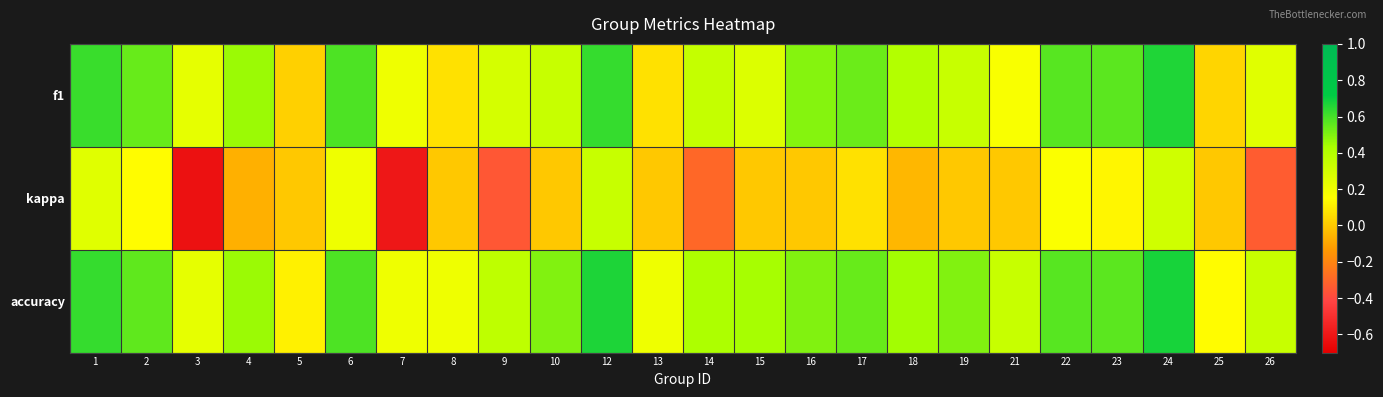

Rank the series by their maximum value, from lowest to highest.

kappa, f1, accuracy